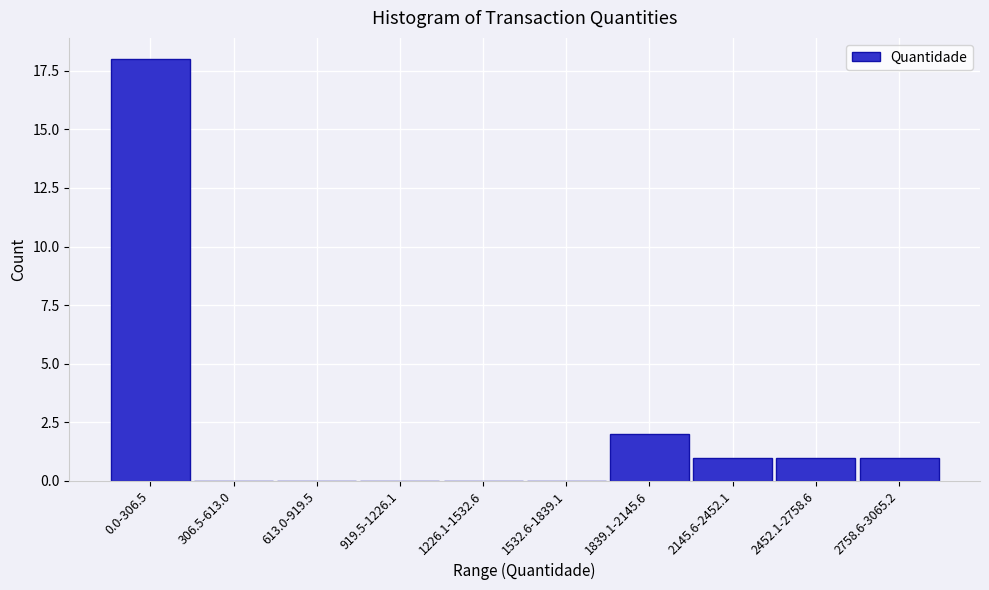

Reading left to right, what are all the values shown in this chart?

0.0-306.5=18	306.5-613.0=0	613.0-919.5=0	919.5-1226.1=0	1226.1-1532.6=0	1532.6-1839.1=0	1839.1-2145.6=2	2145.6-2452.1=1	2452.1-2758.6=1	2758.6-3065.2=1